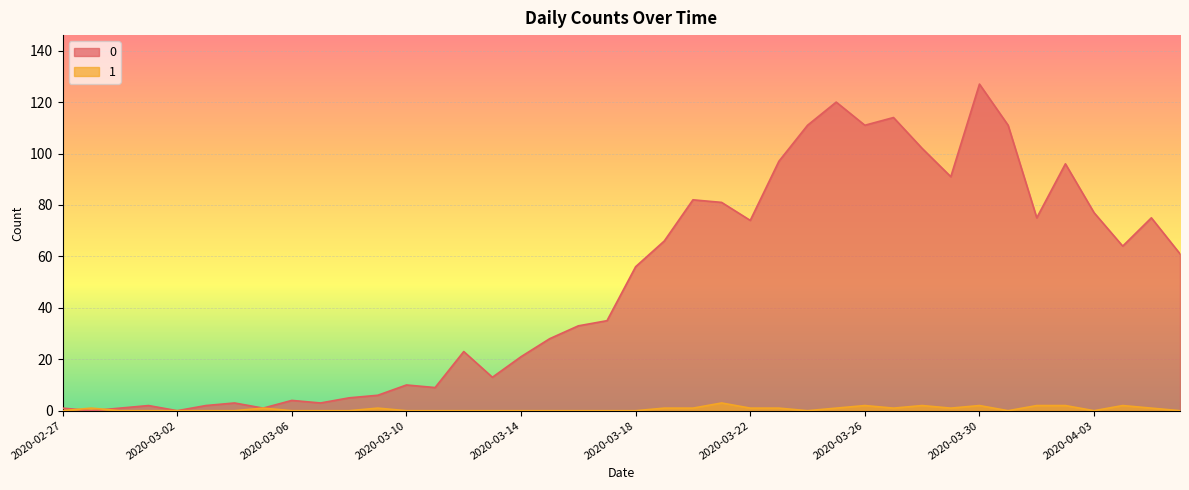

In 0, how many points are lower than both neighbors (excluding endpoints)?

11